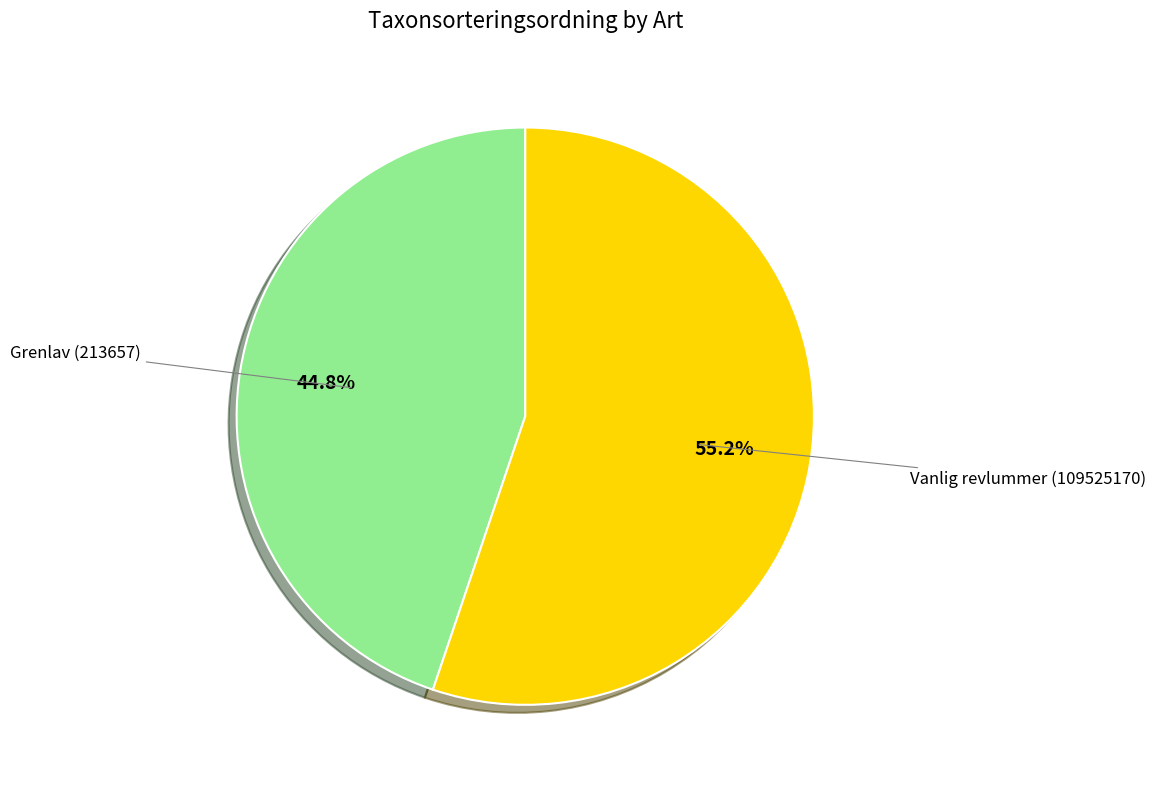

Count the number of slices in the pie.

2